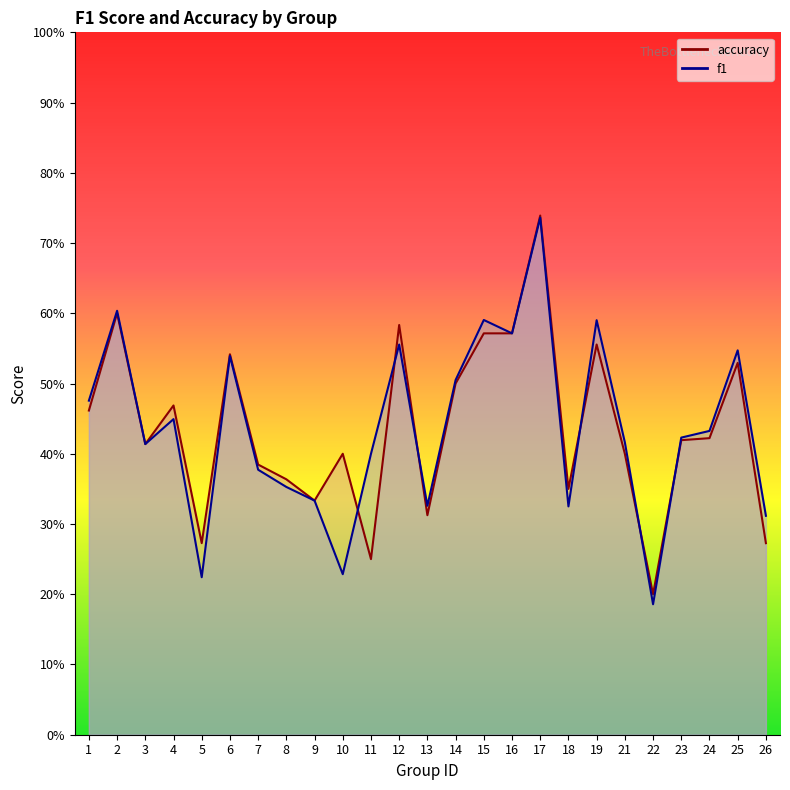

At which category is the sum across all series the highest?

17